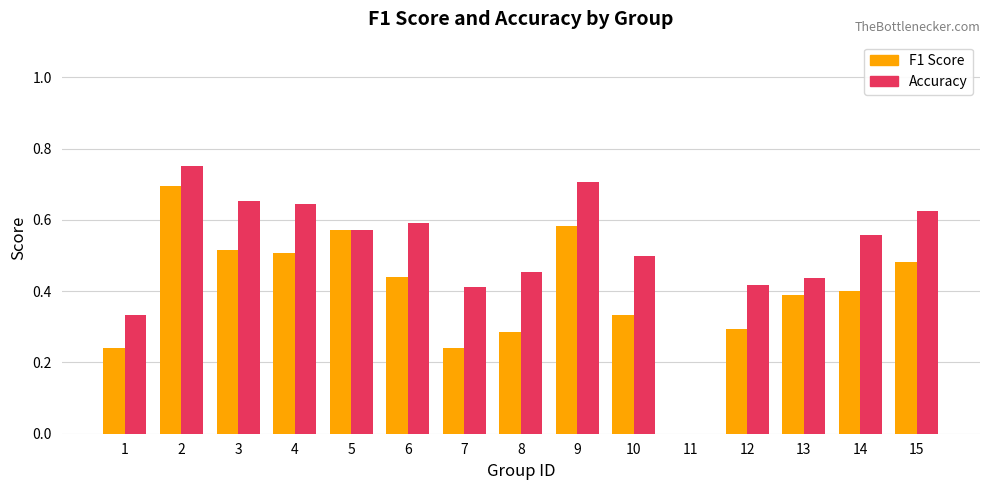

What is the total value across all series at 3?

1.2